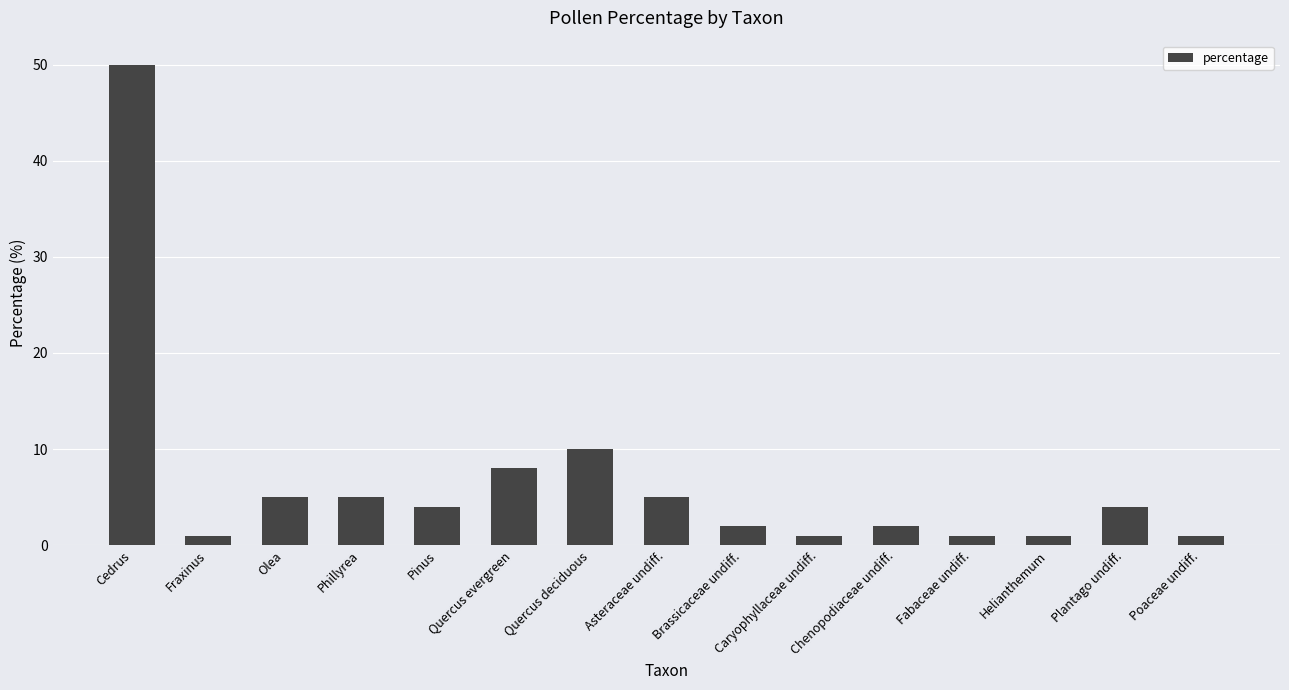

Is it true that the value at Phillyrea is 2?

False